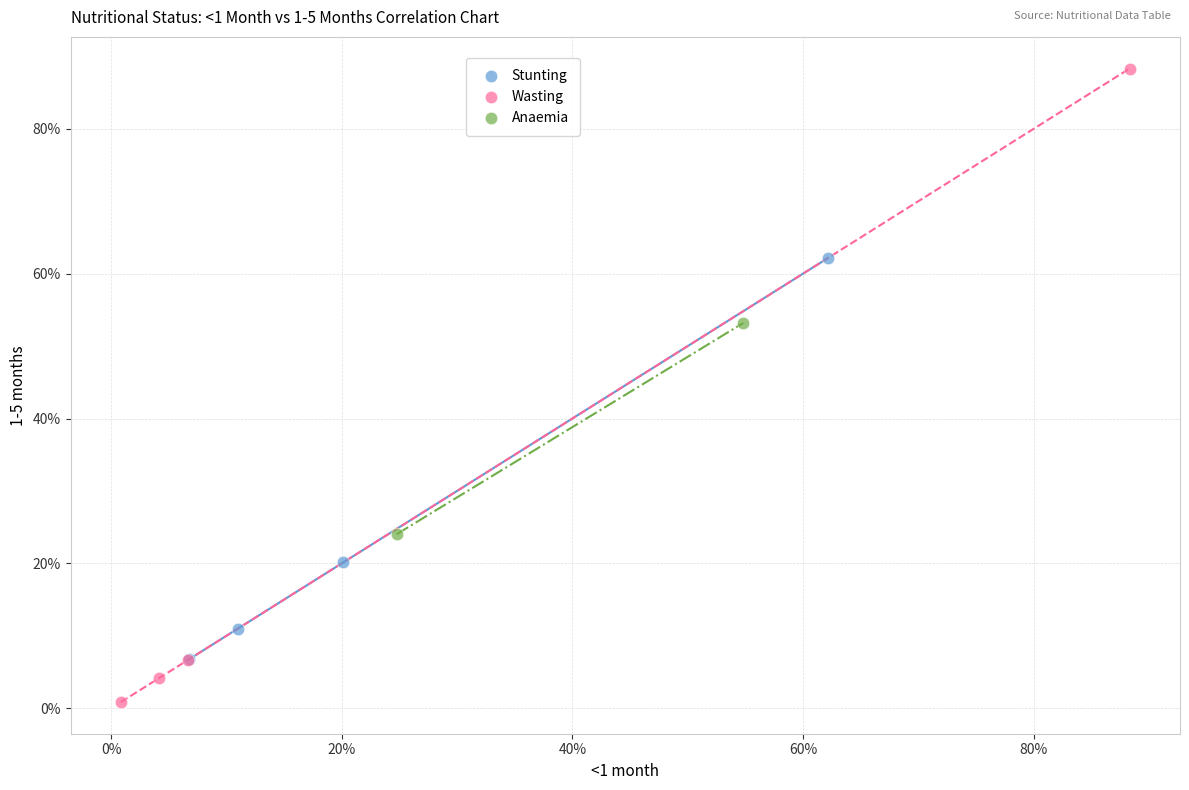

What are all the series names shown in the legend?

Stunting, Wasting, Anaemia